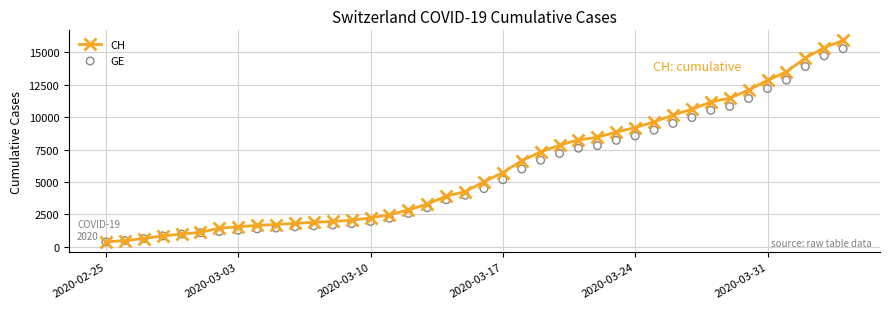

What is the minimum value for CH?

375